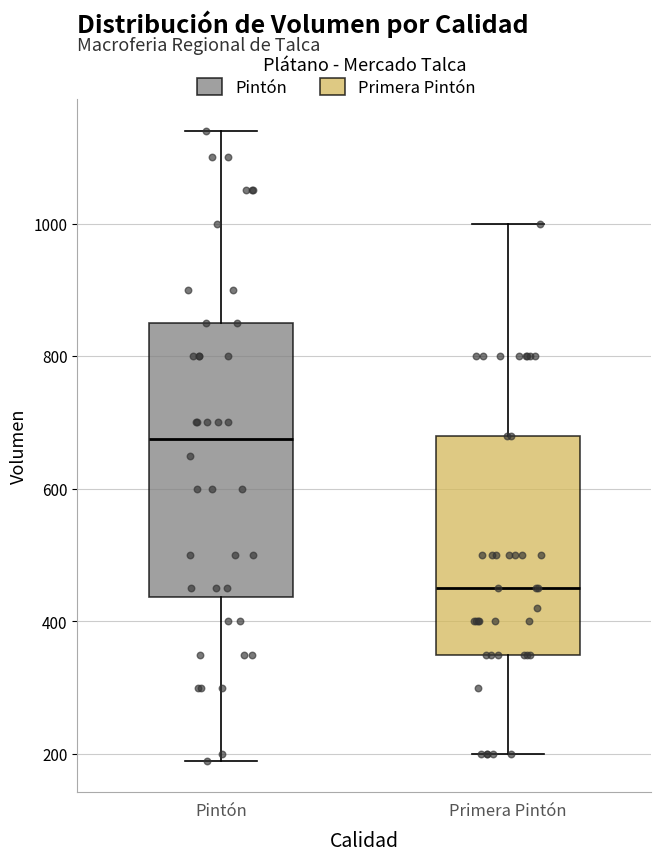

Reading left to right, transcribe this box plot: for each box, give where its median line is, the range the box spans, and where its two whiskers end, as read against the y-axis. The values are not printed on the chart, so give them approximately, as read against the axis.

Pintón: median 680, box 440 to 860, whiskers 200 to 1140
Primera Pintón: median 460, box 360 to 680, whiskers 200 to 1000